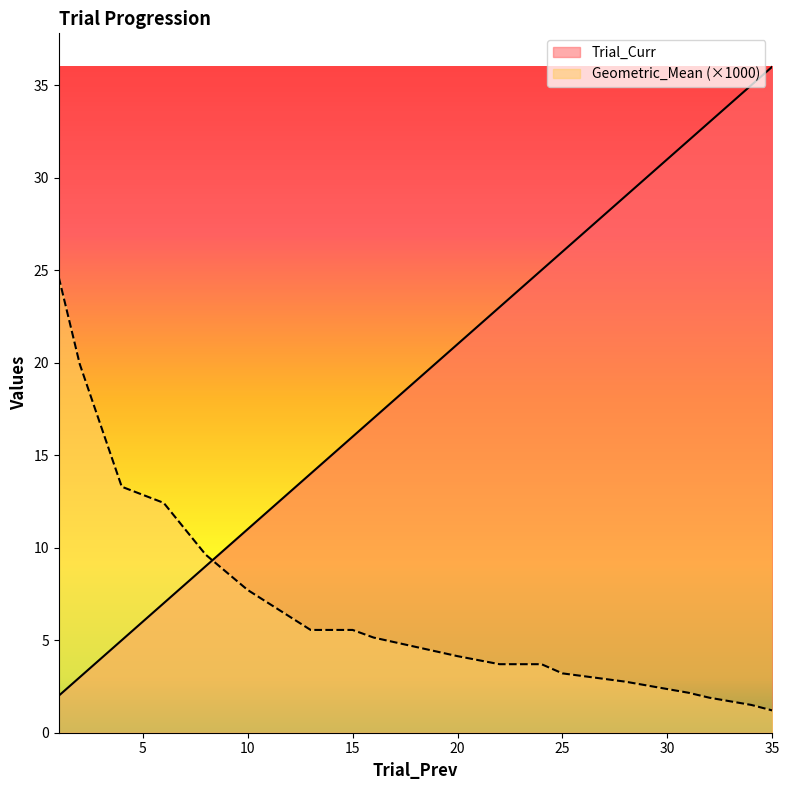

What is the maximum value for Geometric_Mean?

24.6